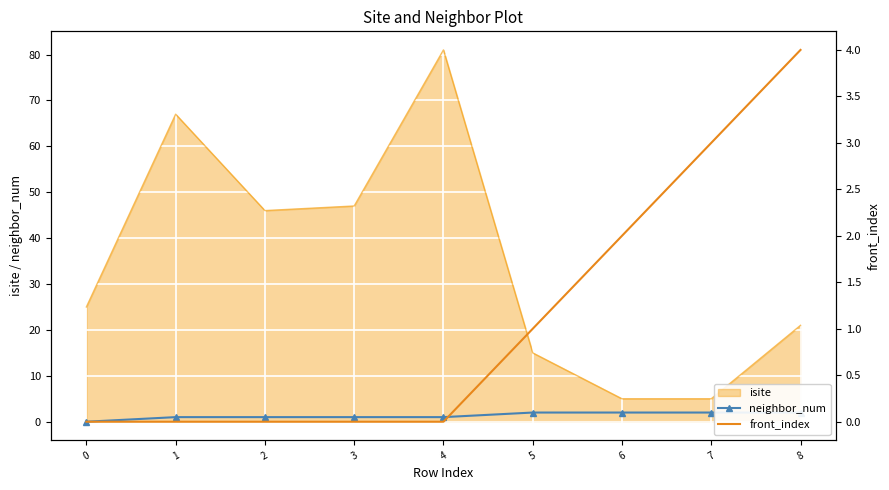

Which series has the widest spread of values?

front_index